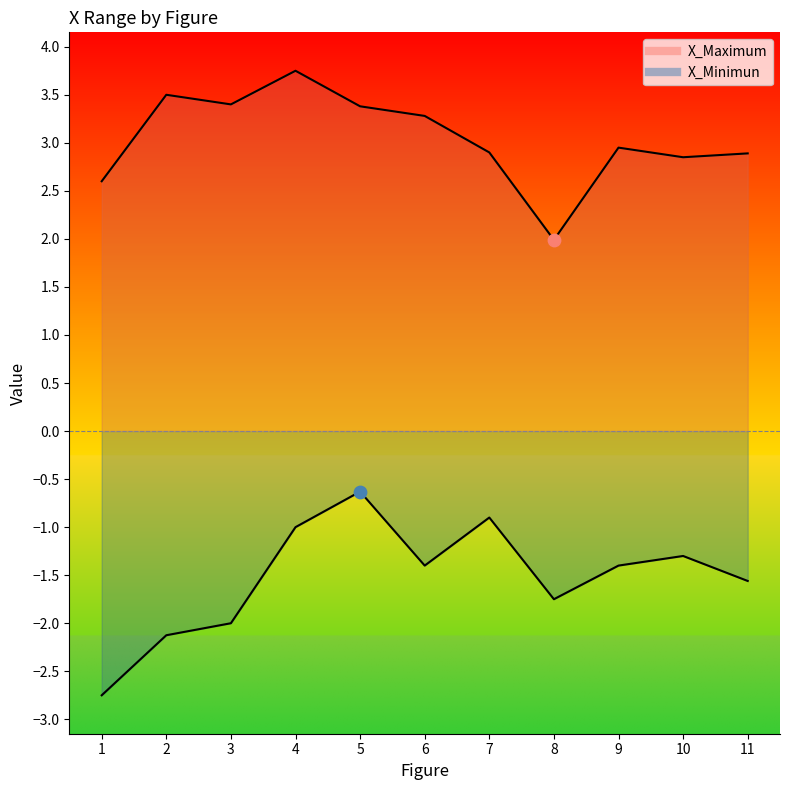

Which series has the largest total across all categories?

X_Maximum